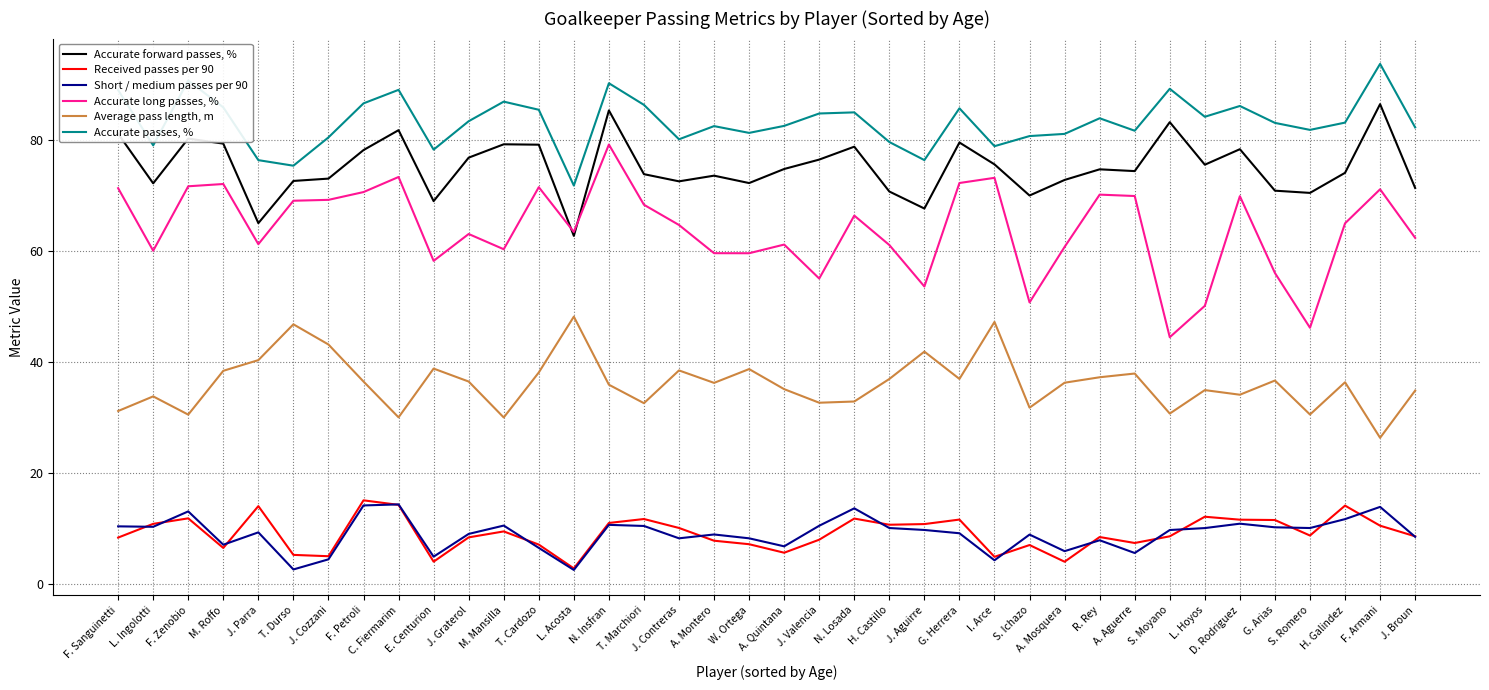

Rank the series at S. Romero from highest to lowest value.

Accurate passes, %, Accurate forward passes, %, Accurate long passes, %, Average pass length, m, Short / medium passes per 90, Received passes per 90